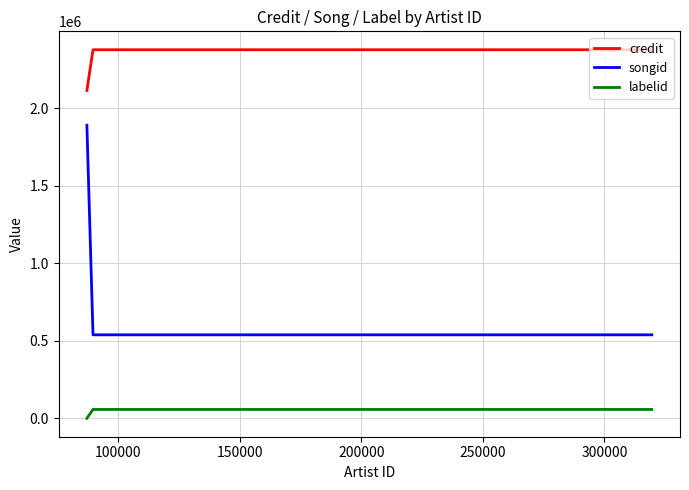

Which series has the largest total across all categories?

credit